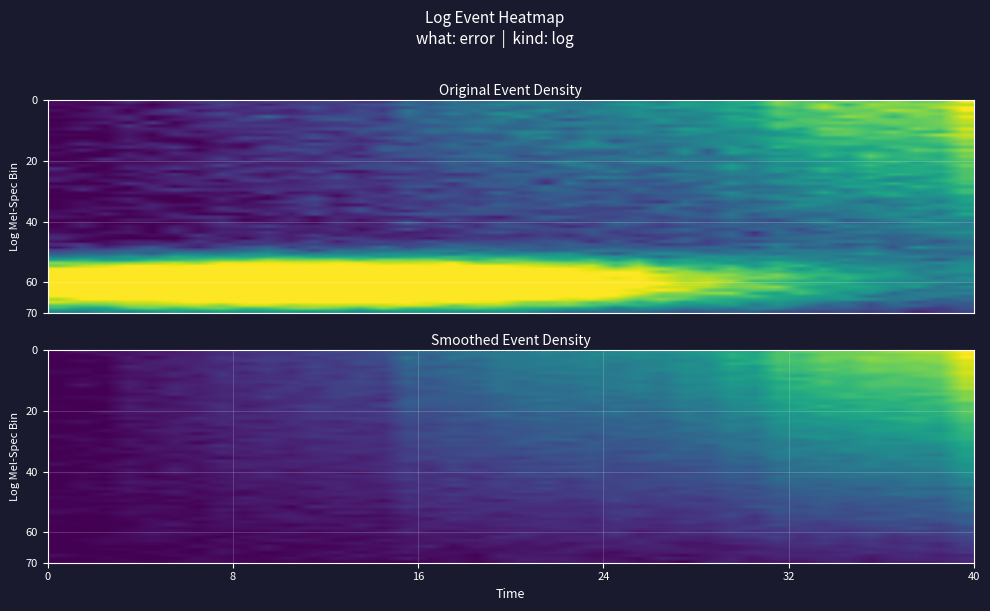

The chart shows a value of 0.5 at 20. True or false?

False